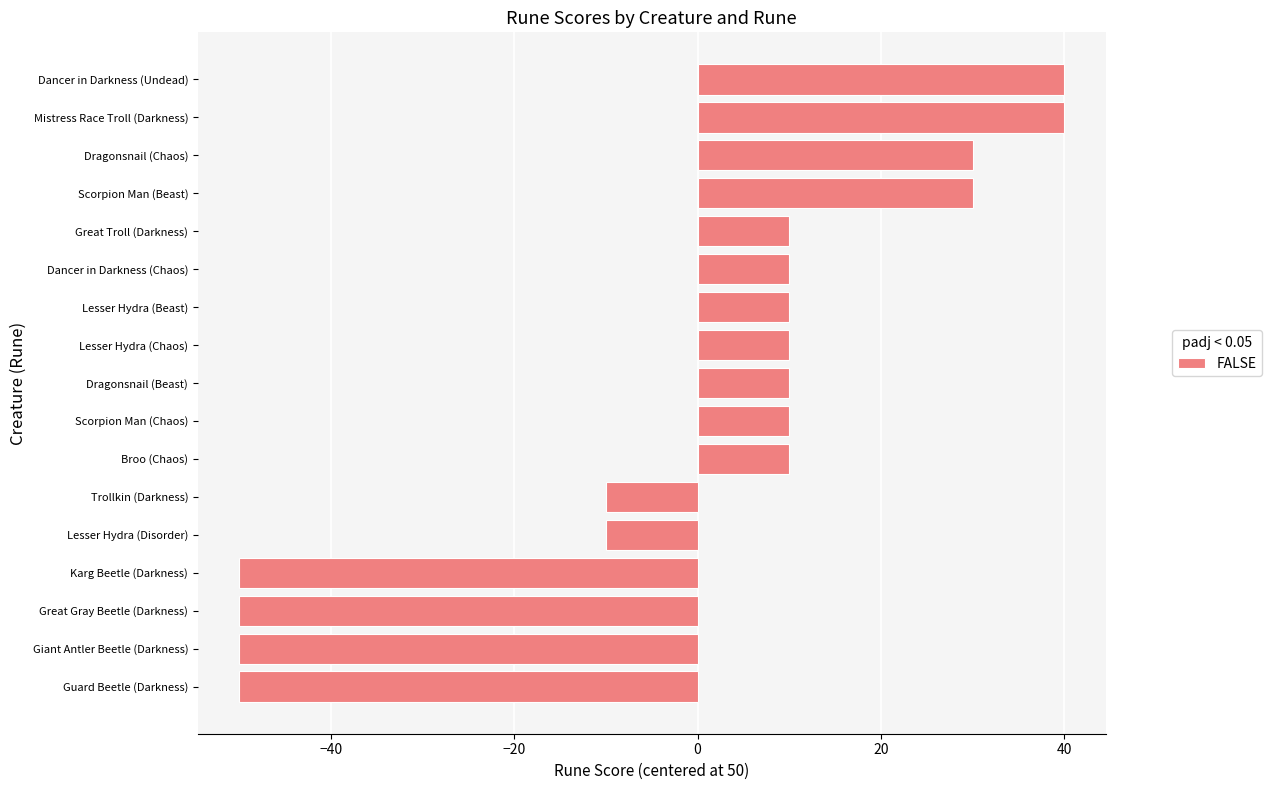

What is the difference between the values at Mistress Race Troll (Darkness) and Karg Beetle (Darkness)?

90